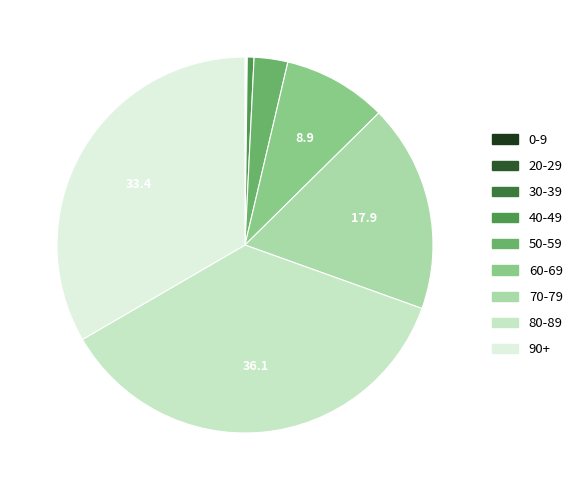

Count the number of slices in the pie.

9